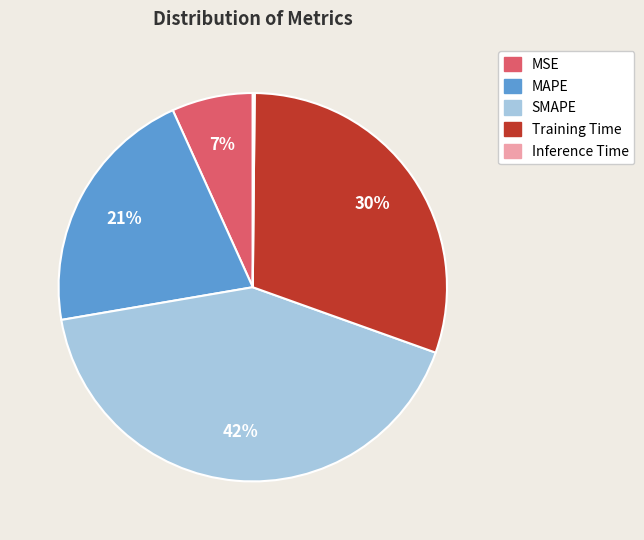

Is there a majority slice in this chart?

No